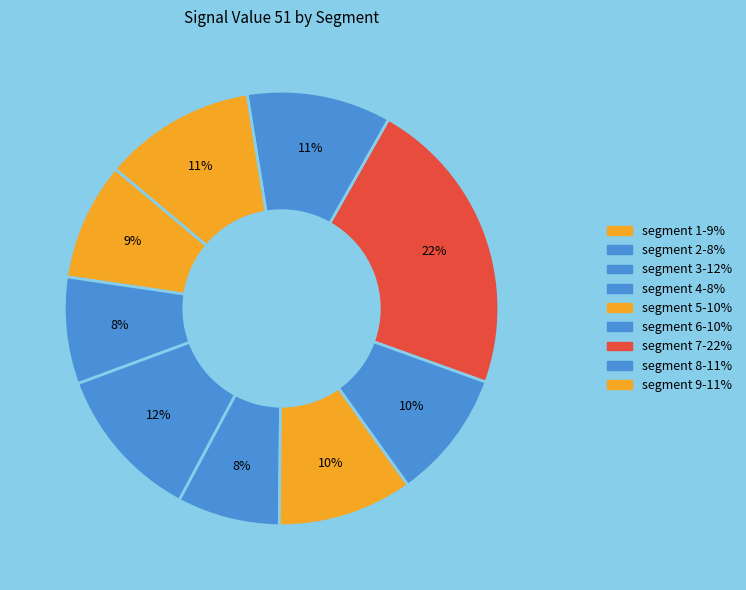

How many slices are in this pie chart?

9